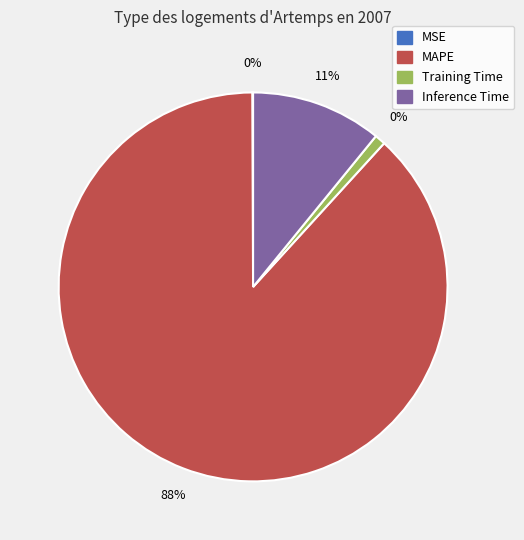

Count the number of slices in the pie.

4